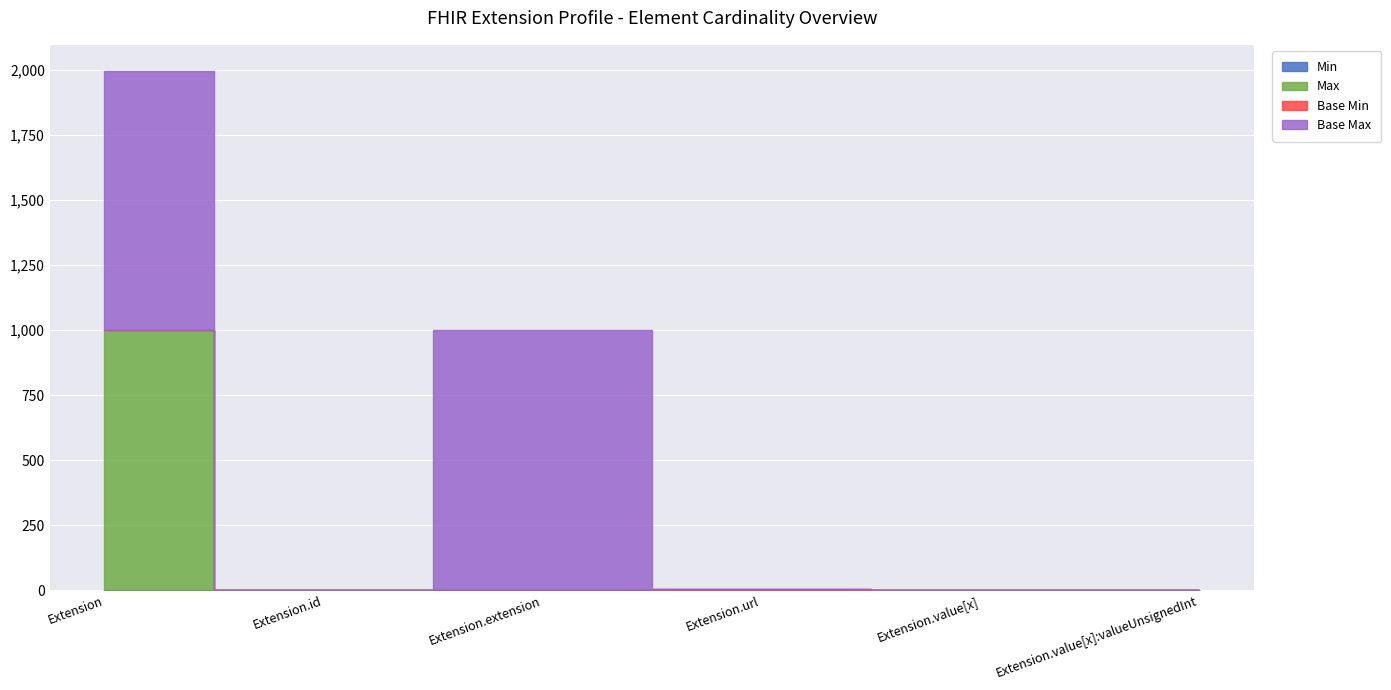

True or false: Min has more than 1 interior local peaks.

False